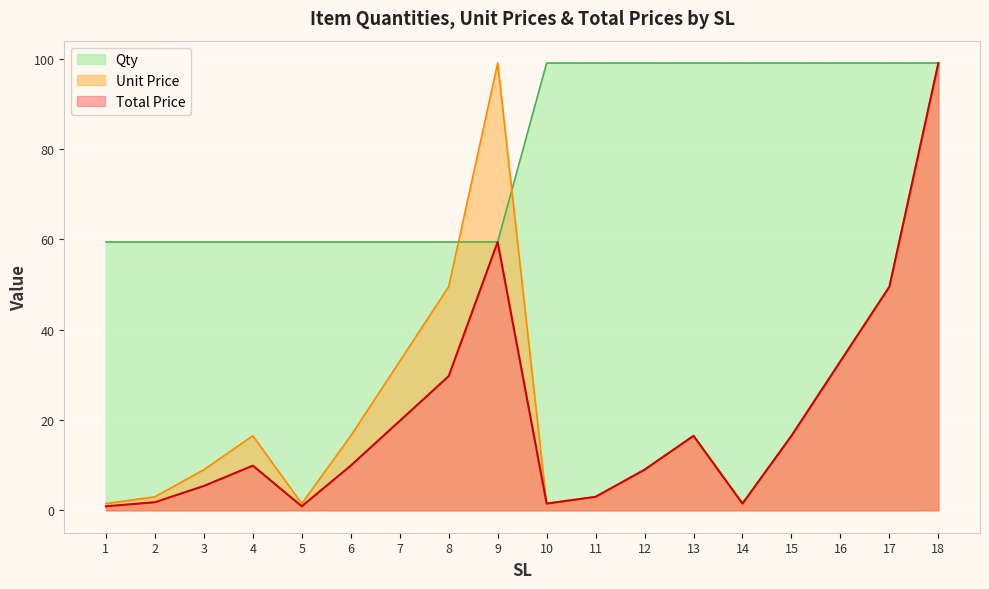

Rank the categories by Total Price value from lowest to highest.

1, 5, 10, 14, 2, 11, 3, 12, 4, 6, 13, 15, 7, 8, 16, 17, 9, 18